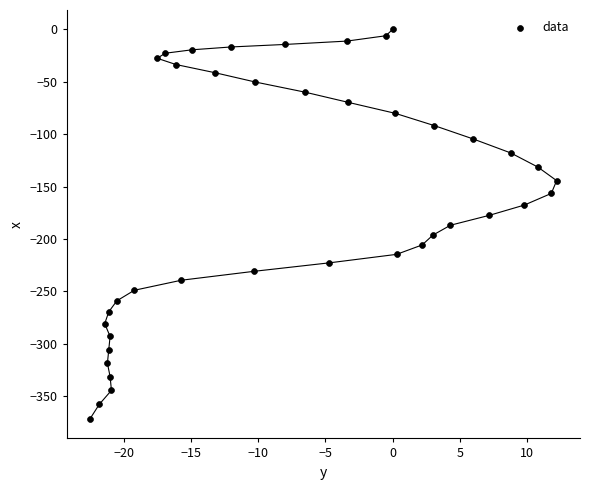

What is the range of X values (max minus min)?

34.7